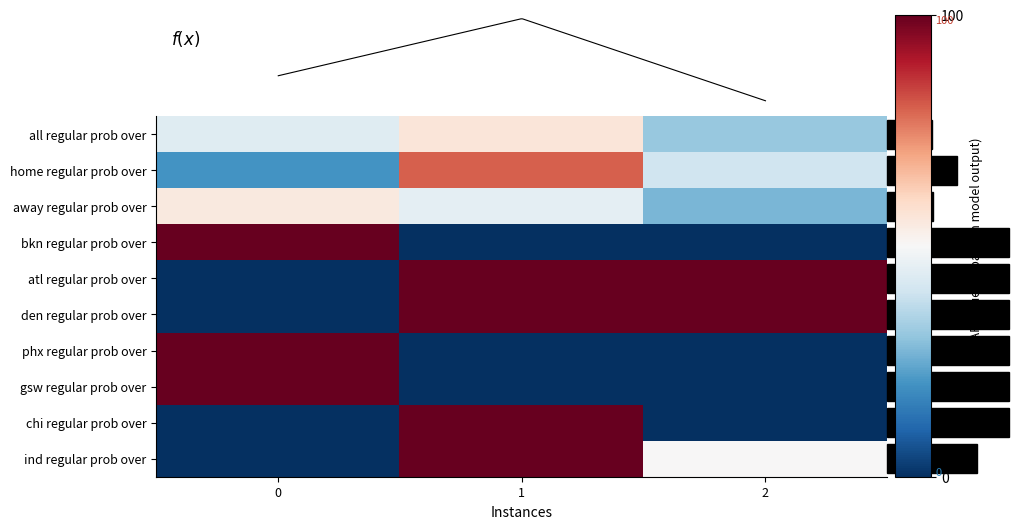

Reading left to right, extract all data points from this chart.

all regular prob over: 0=-6	1=6	2=-19
home regular prob over: 0=-30	1=30	2=-10
away regular prob over: 0=5	1=-5	2=-23
bkn regular prob over: 0=50	1=-50	2=-50
atl regular prob over: 0=-50	1=50	2=50
den regular prob over: 0=-50	1=50	2=50
phx regular prob over: 0=50	1=-50	2=-50
gsw regular prob over: 0=50	1=-50	2=-50
chi regular prob over: 0=-50	1=50	2=-50
ind regular prob over: 0=-50	1=50	2=0